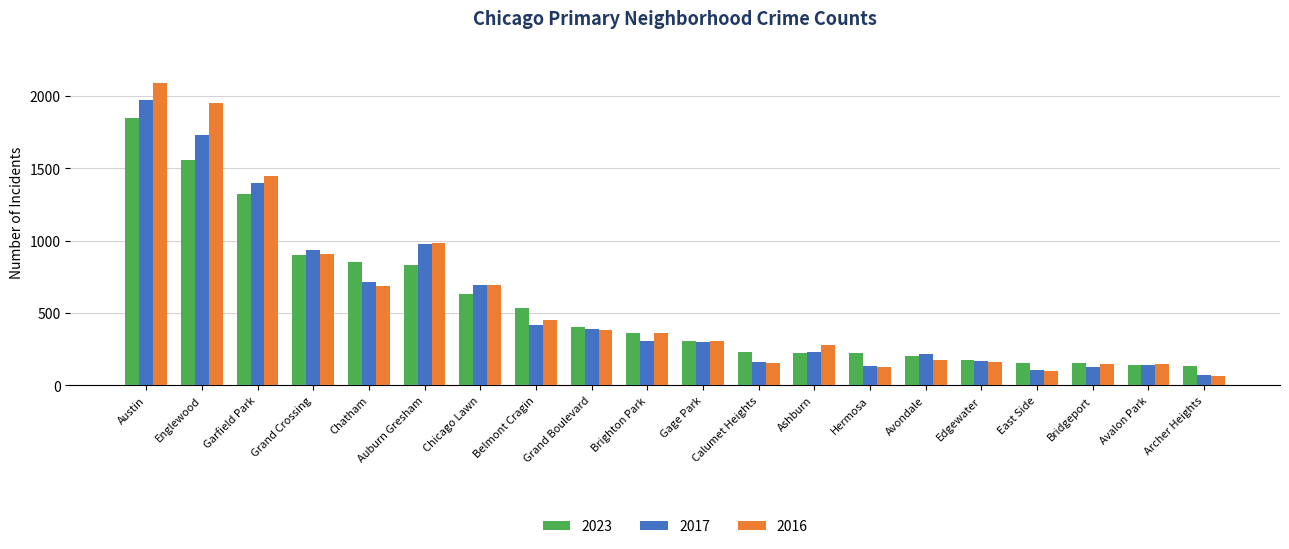

What is the sum of all 2016 values?

11603